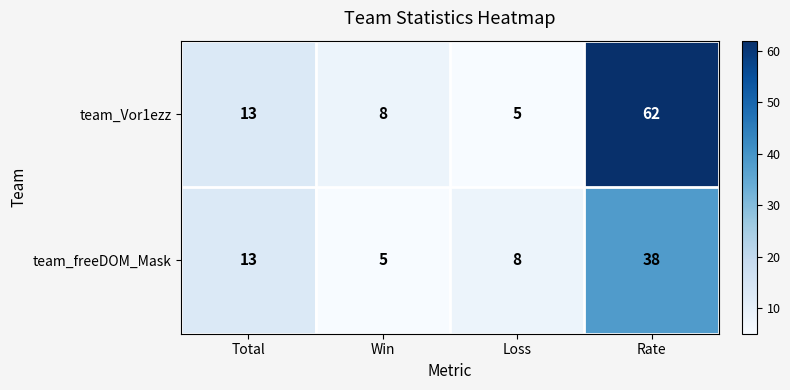

Reading left to right, list all the values displayed in this chart.

team_Vor1ezz: 13	8	5	62
team_freeDOM_Mask: 13	5	8	38